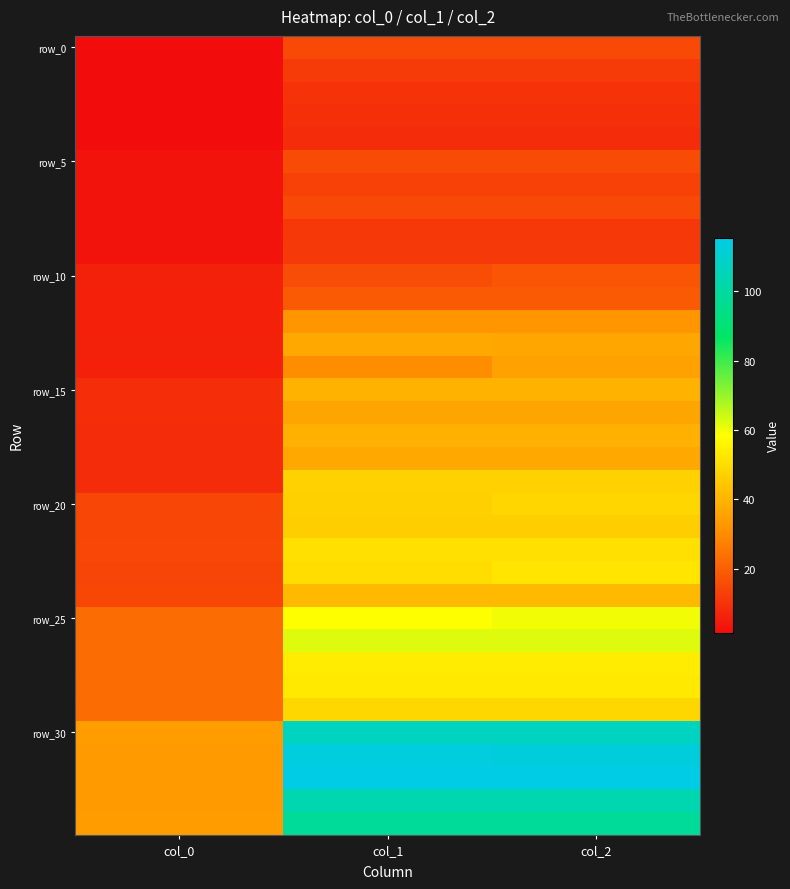

Between col_0 and col_2, which is larger?

col_2